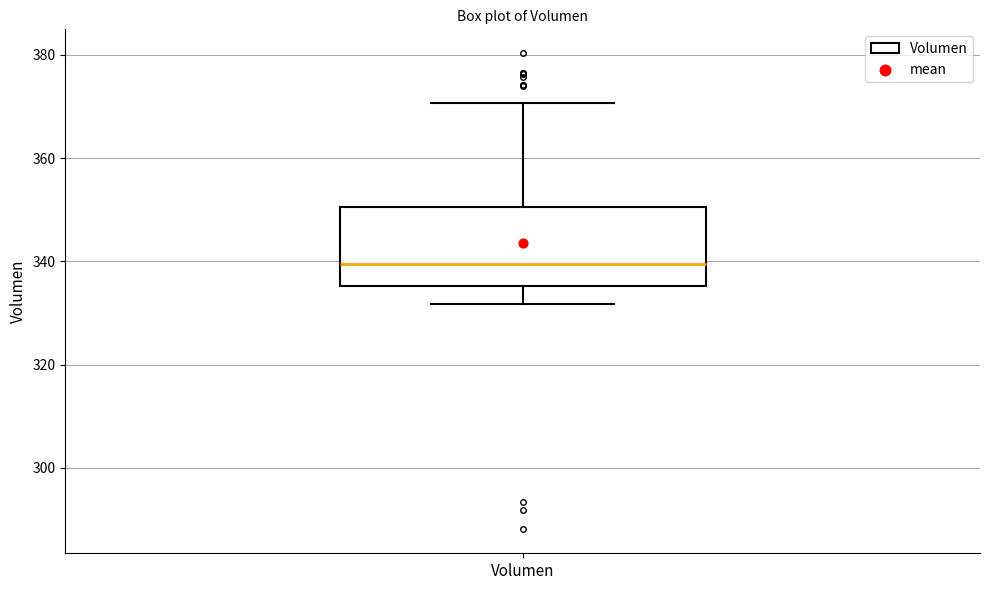

Where is the lower edge of the box for Volumen on the y-axis? The values are not printed on the chart, so give them approximately, as read against the axis.

336